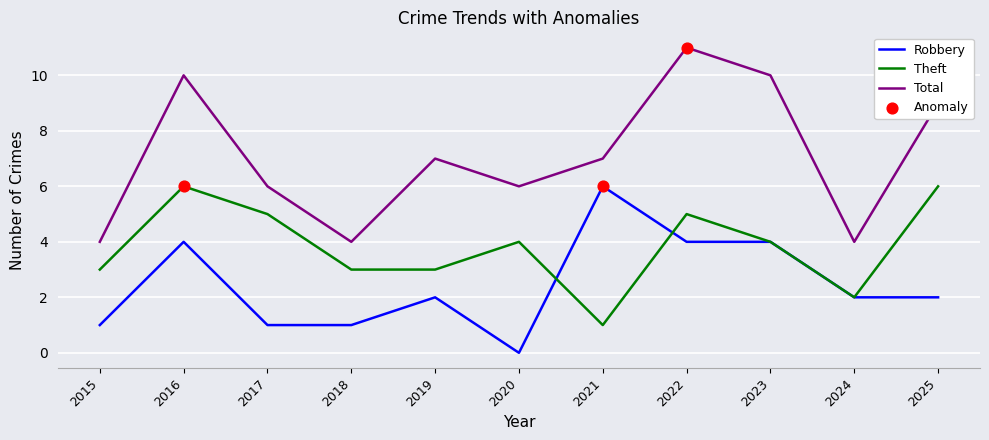

Is the value of Robbery at 2021 greater than the value of Theft at 2023?

Yes